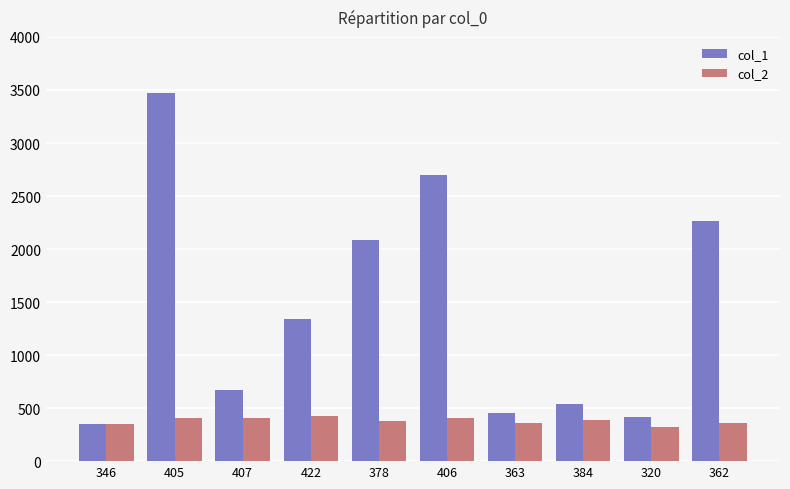

What is the label of the 6th bar from the left?

406